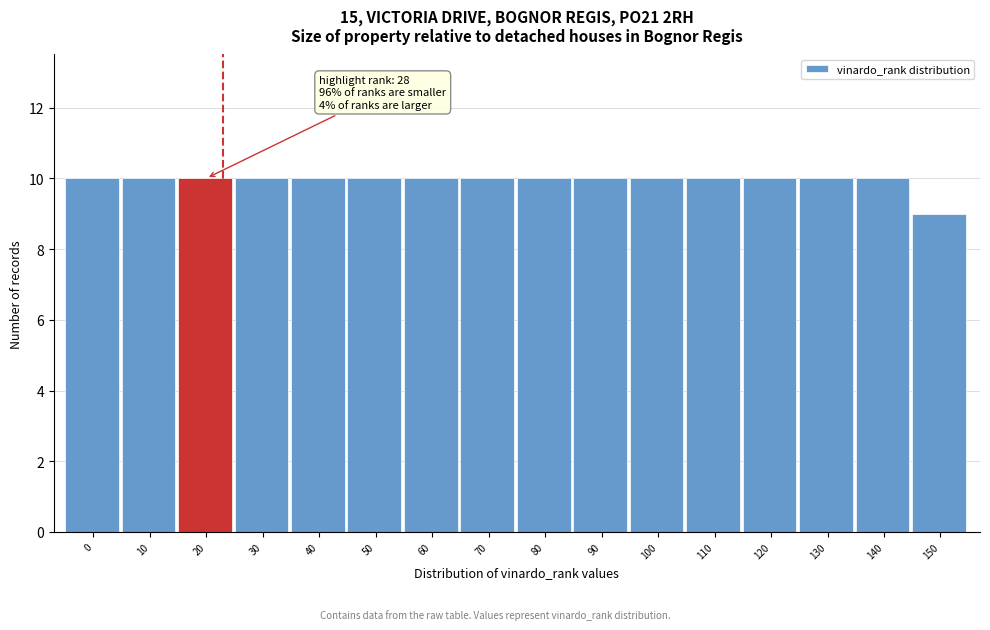

Reading right to left, transcribe all the data shown in this chart.

150=9	140=10	130=10	120=10	110=10	100=10	90=10	80=10	70=10	60=10	50=10	40=10	30=10	20=10	10=10	0=10